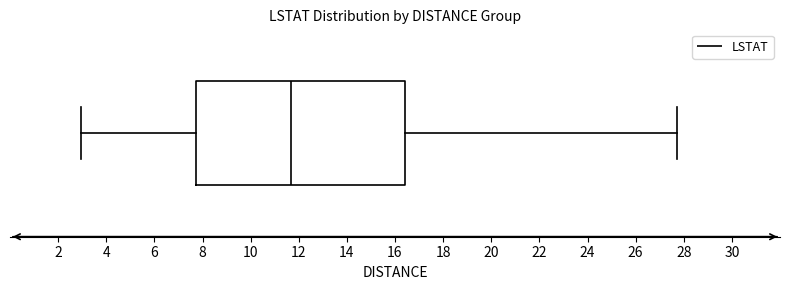

Where is the left edge of the box on the x-axis? The values are not printed on the chart, so give them approximately, as read against the axis.

7.8